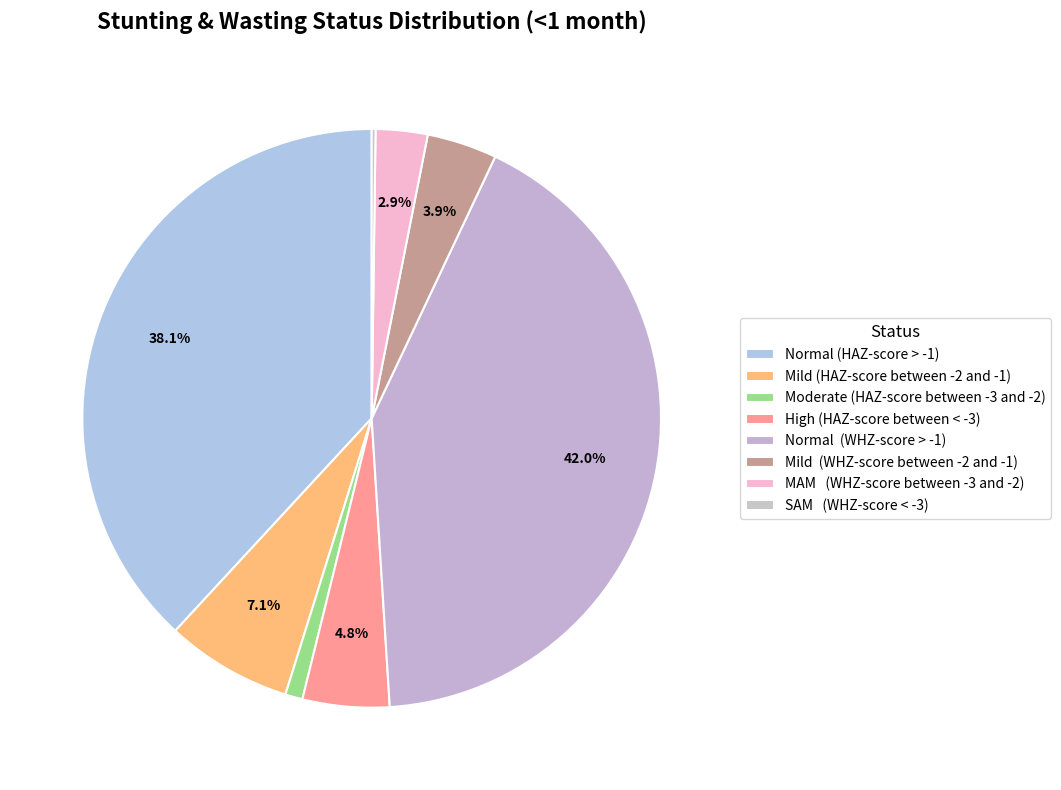

To the nearest percent, what is the difference between the Moderate (HAZ-score between -3 and -2) and Normal (HAZ-score > -1) slice percentages?

37%